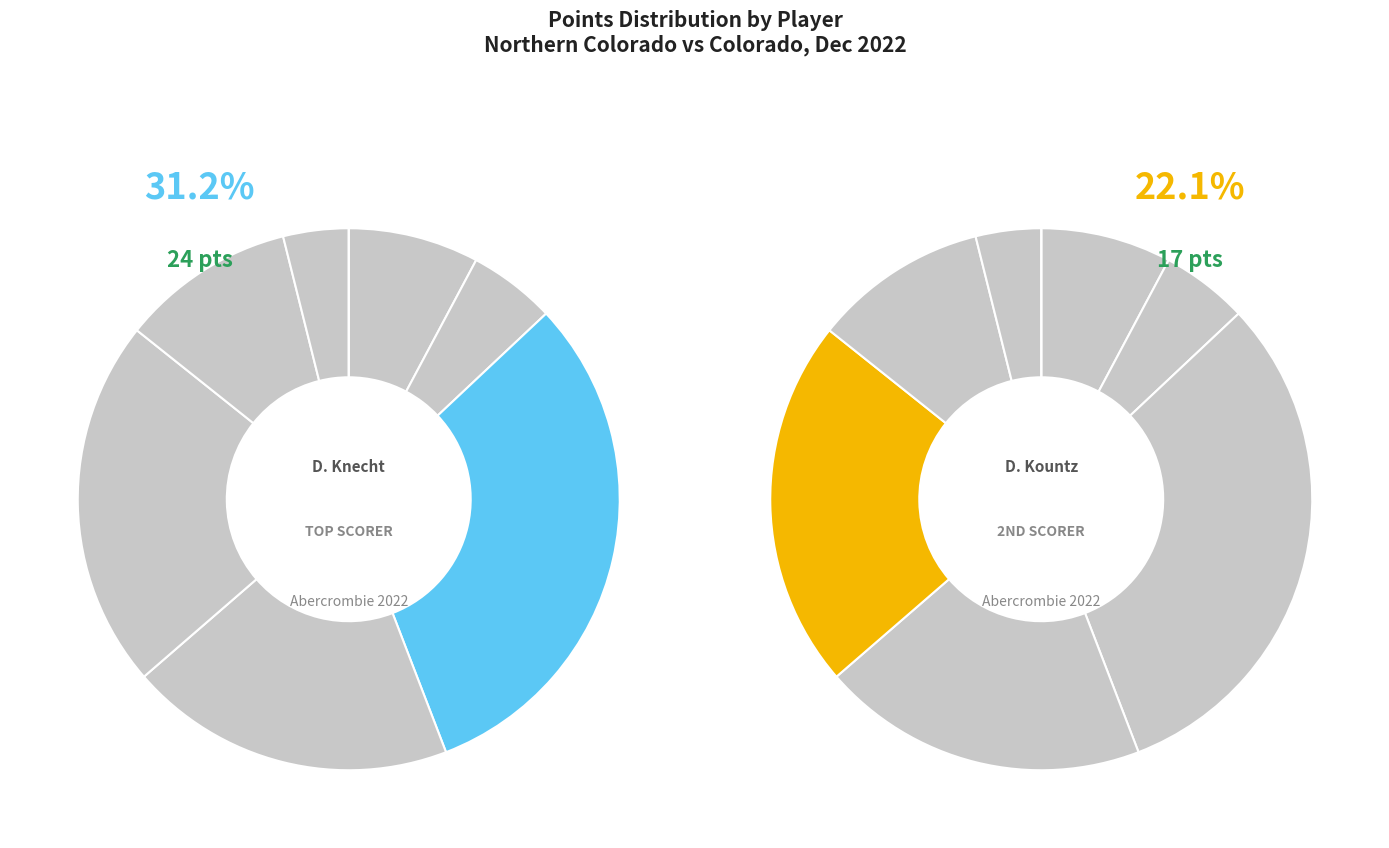

The B. Wisne slice represents 10% of the pie. True or false?

True